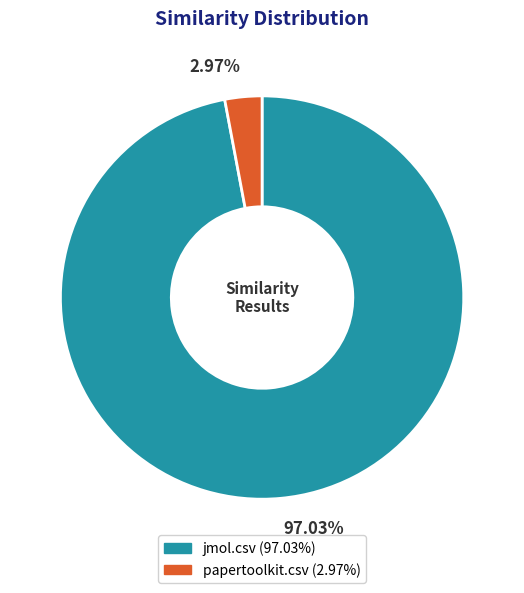

Between papertoolkit.csv and jmol.csv, which is larger?

jmol.csv